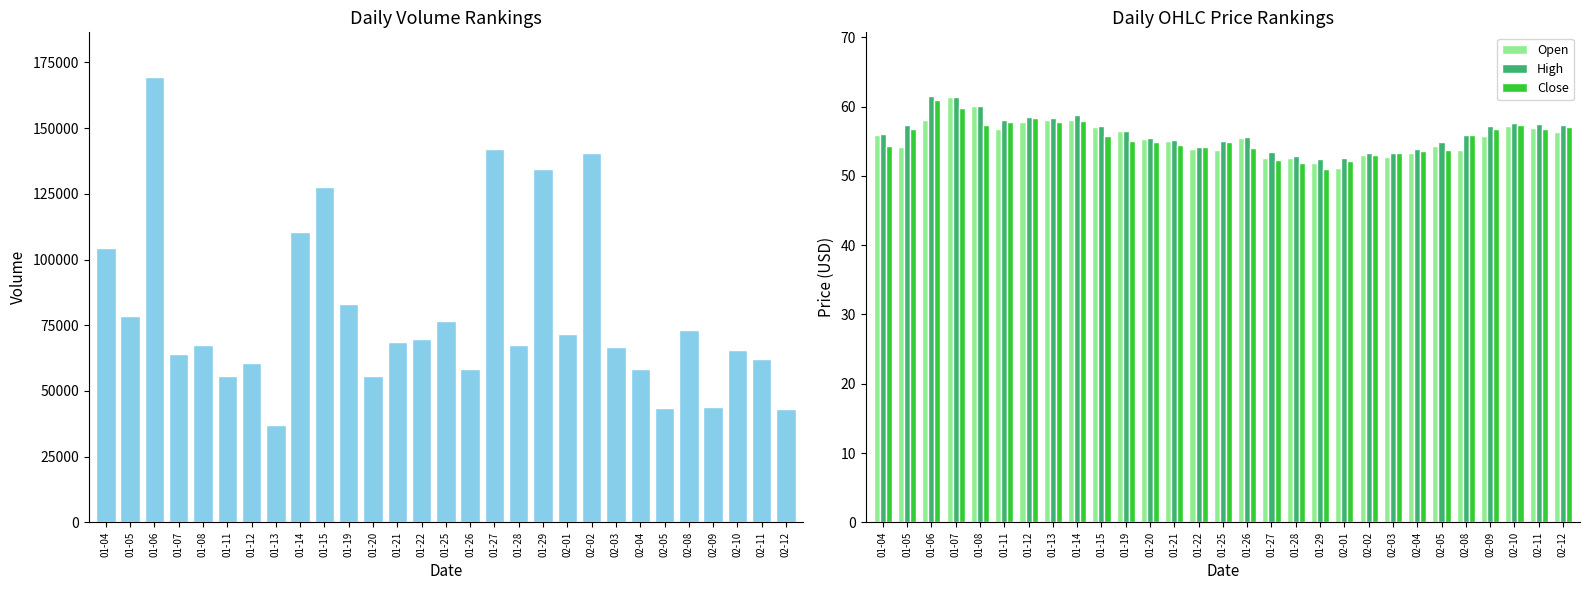

Which category has the lowest value in the Volume series?

01-13